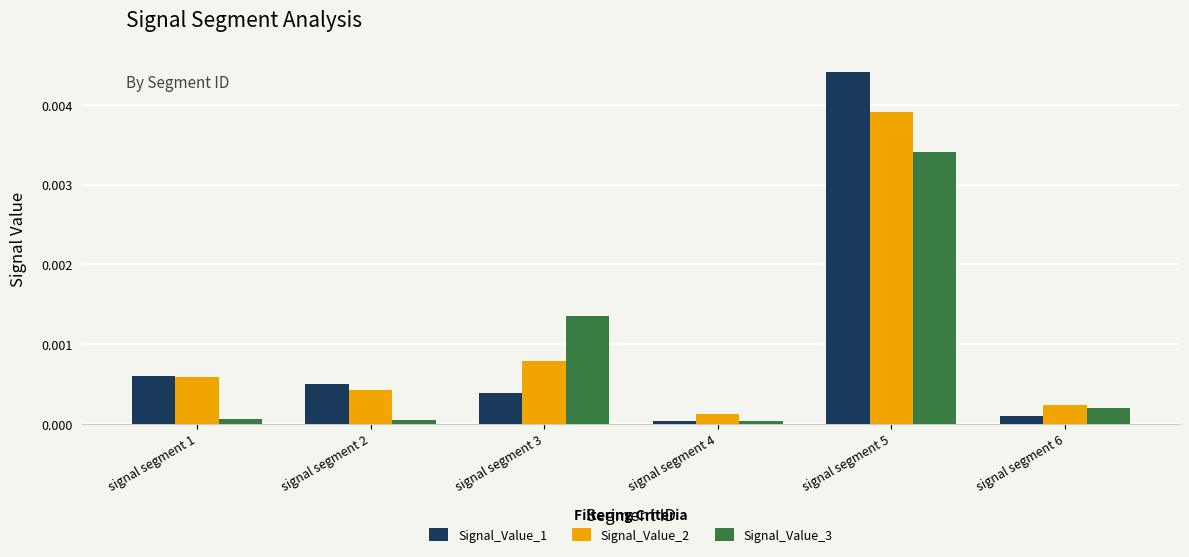

Rank the series by their maximum value, from highest to lowest.

Signal_Value_1, Signal_Value_2, Signal_Value_3